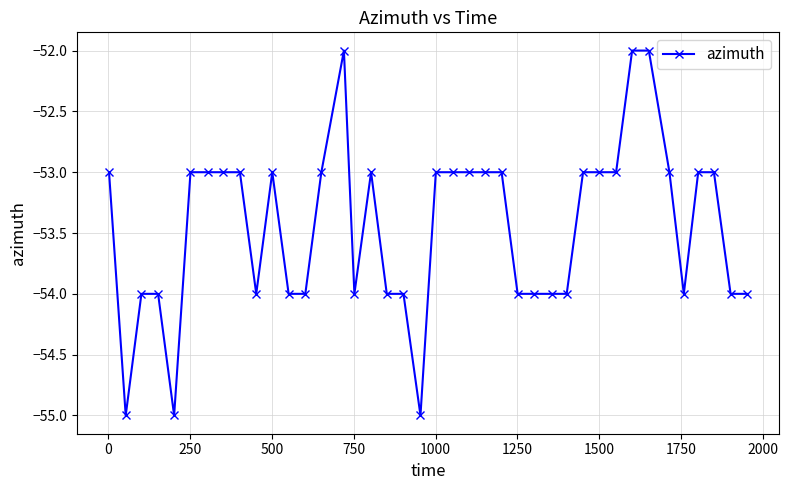

What is the smallest value displayed?

-55